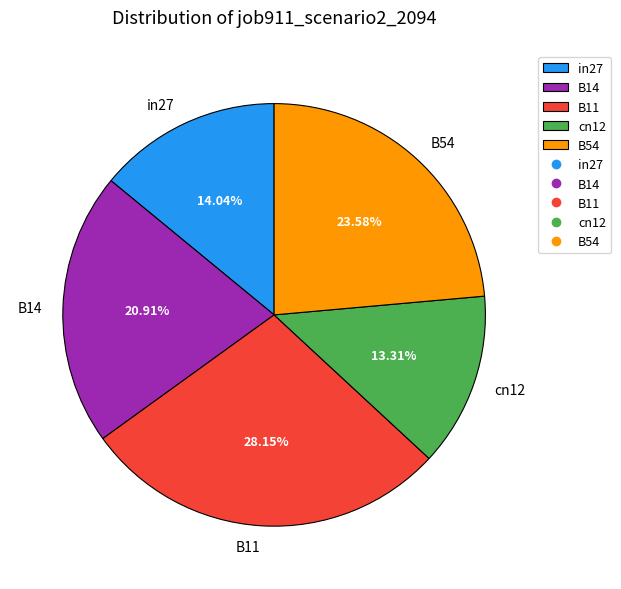

To the nearest percent, what is the difference between the B54 and B14 slice percentages?

3%